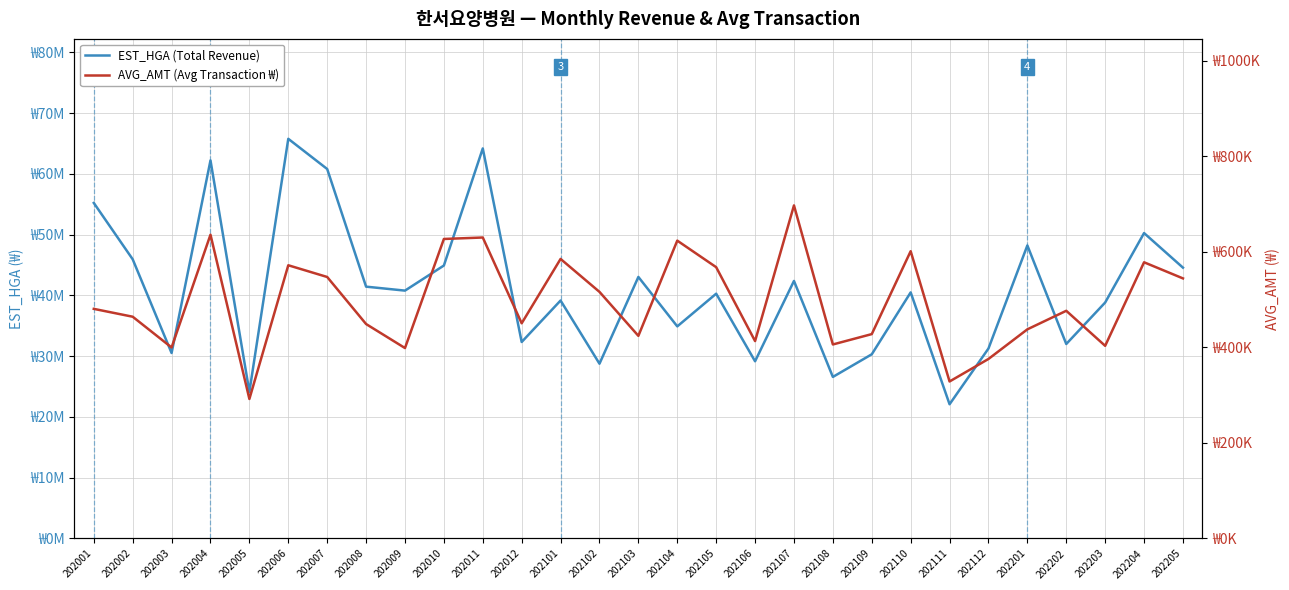

True or false: EST_HGA (Total Revenue) has more than 0 interior local peaks.

True